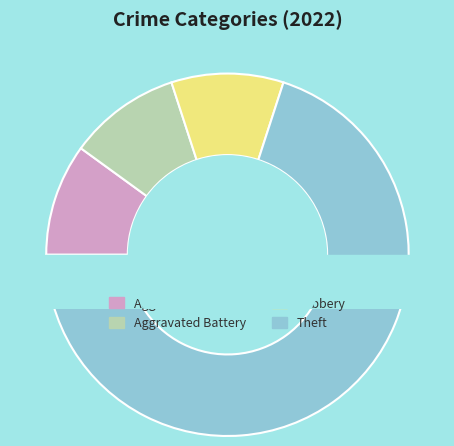

Count the number of slices in the pie.

4